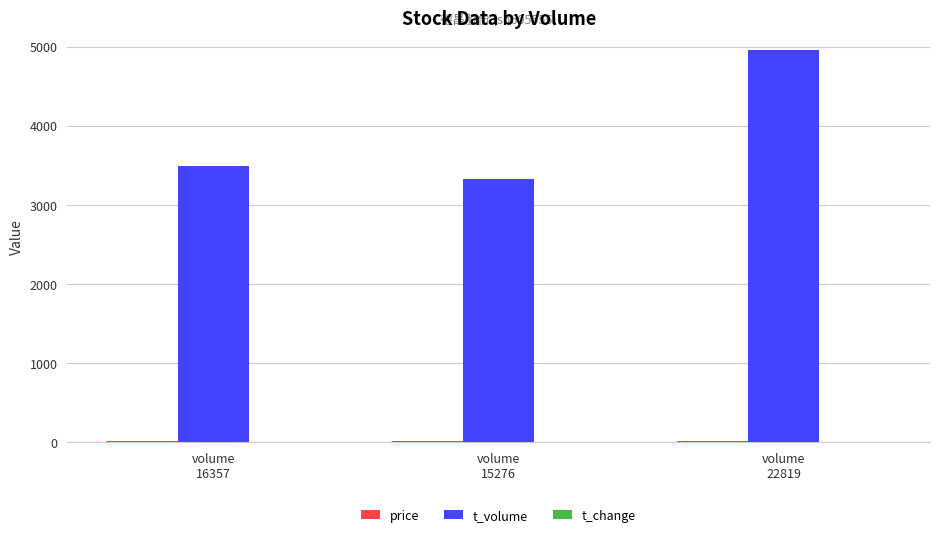

Which series has the largest total across all categories?

t_volume